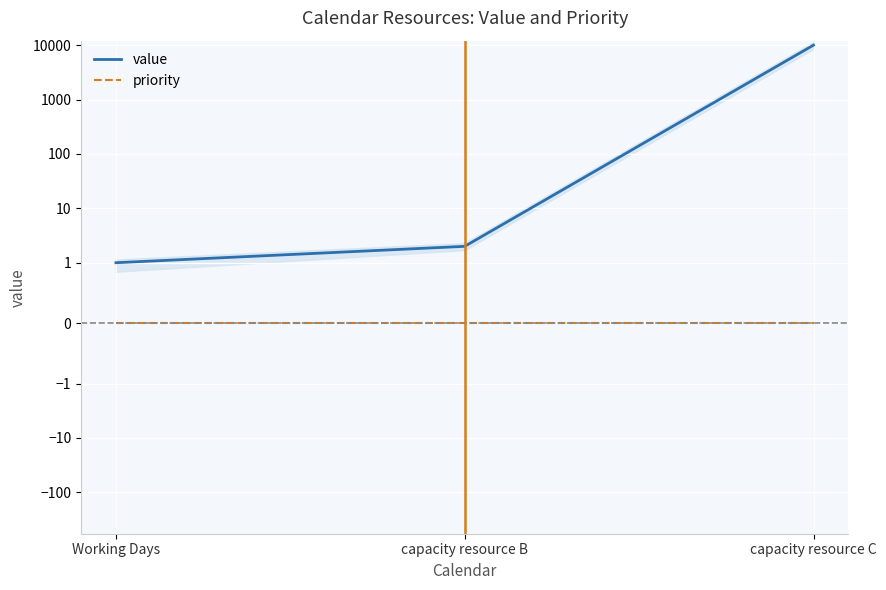

The value series shows 10000 at capacity resource C. True or false?

True